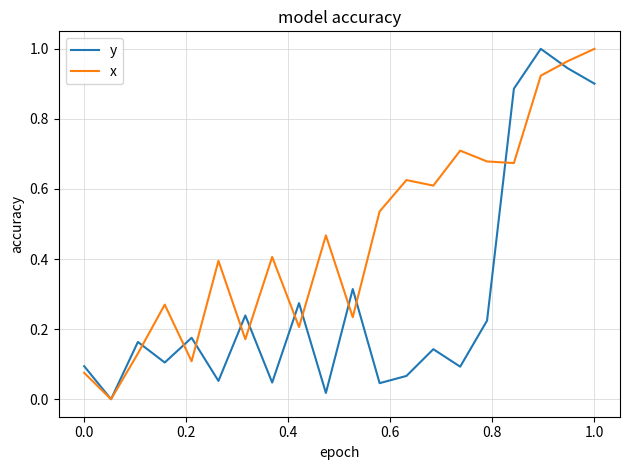

How many lines are shown in the chart?

2